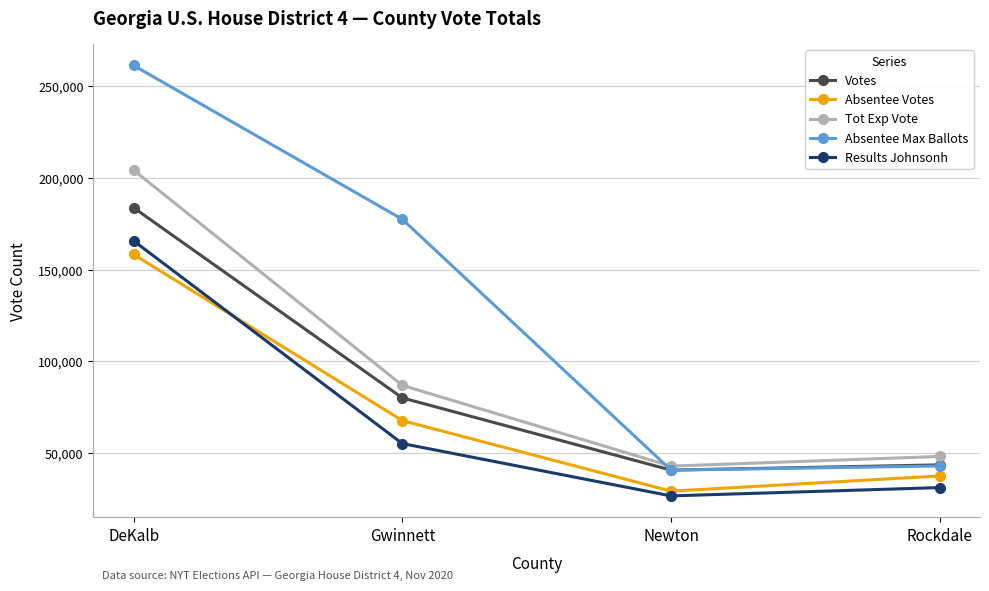

Does the chart have visible grid lines?

Yes